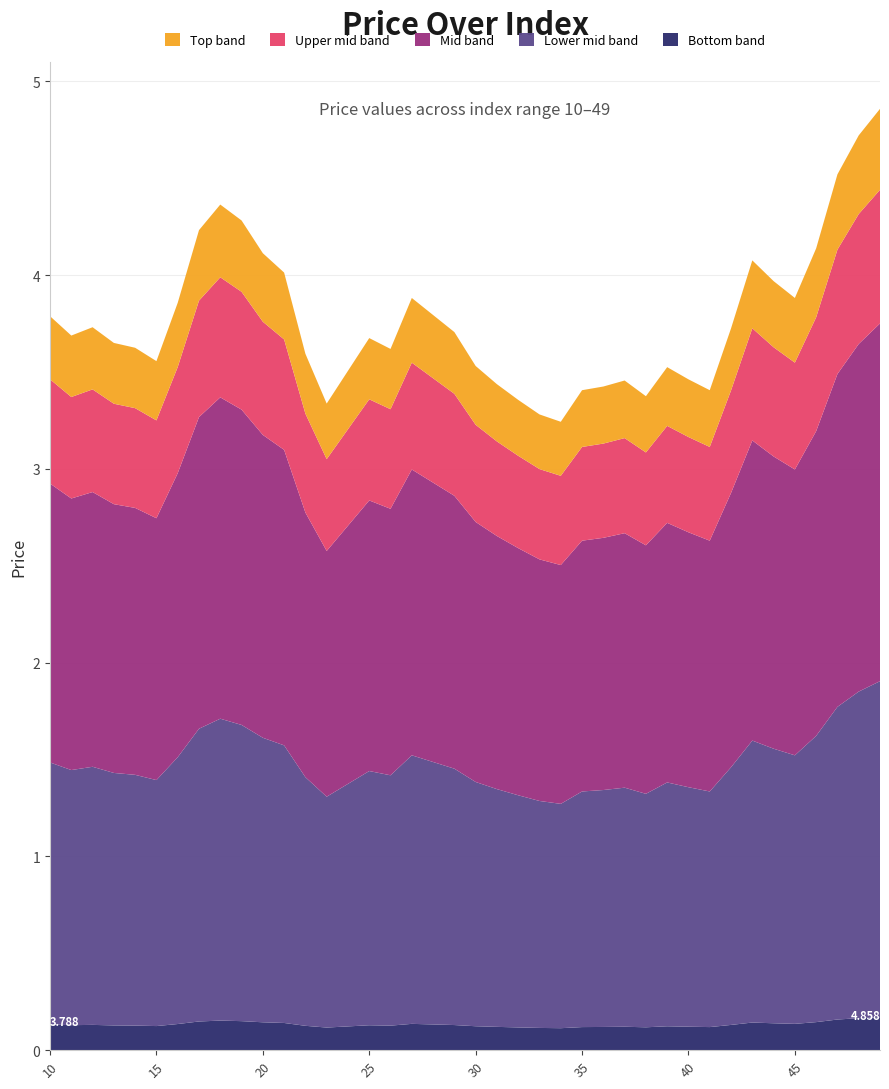

Reading left to right, list all the values displayed in this chart.

3.8	3.7	3.7	3.6	3.6	3.6	3.9	4.2	4.4	4.3	4.1	4.0	3.6	3.3	3.5	3.7	3.6	3.9	3.8	3.7	3.5	3.4	3.4	3.3	3.2	3.4	3.4	3.5	3.4	3.5	3.5	3.4	3.7	4.1	4.0	3.9	4.1	4.5	4.7	4.9